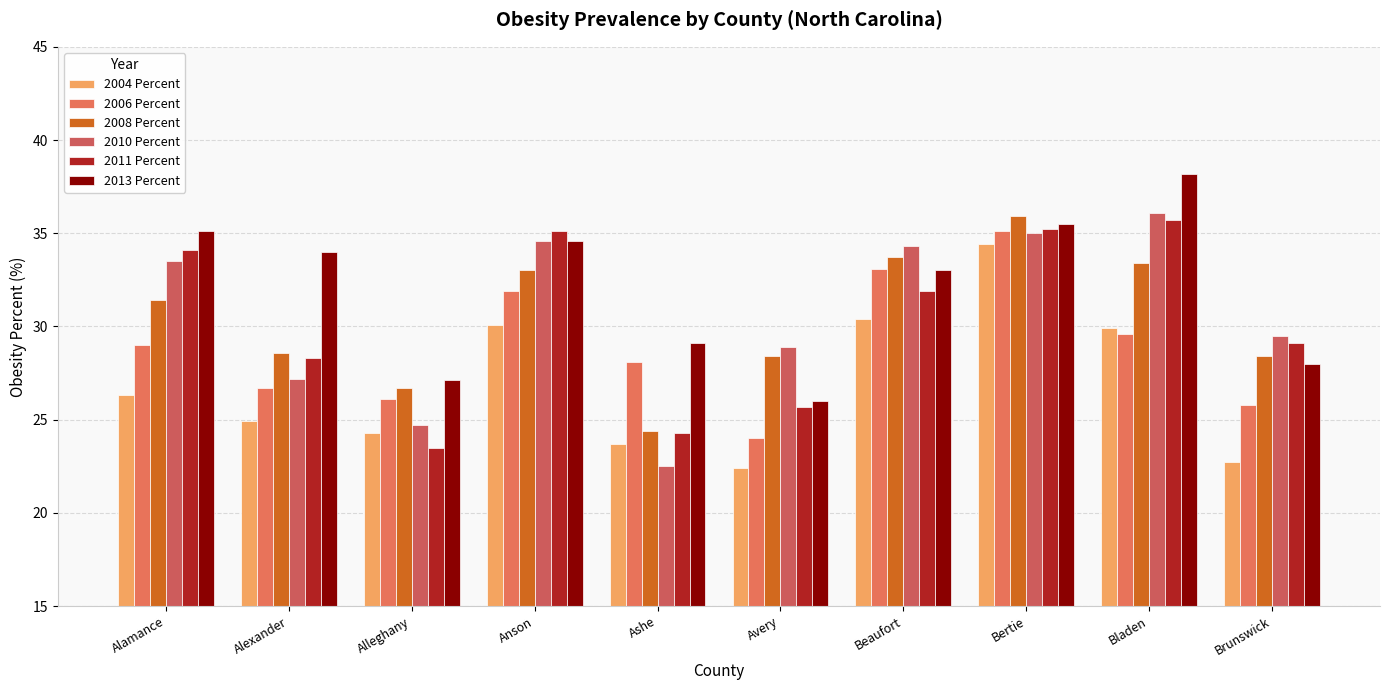

What is the difference between the 2006 Percent values at Alexander and Bladen?

2.9